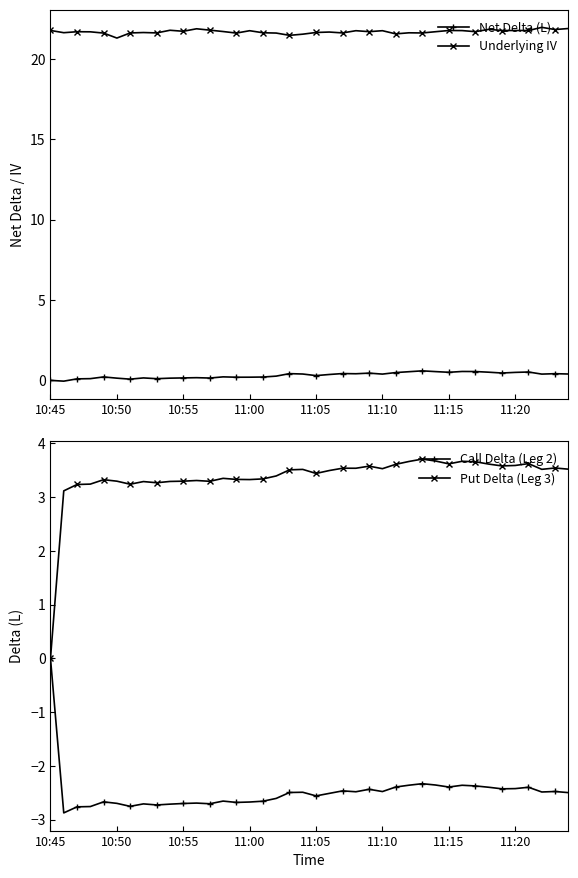

How many lines are shown in the chart?

4